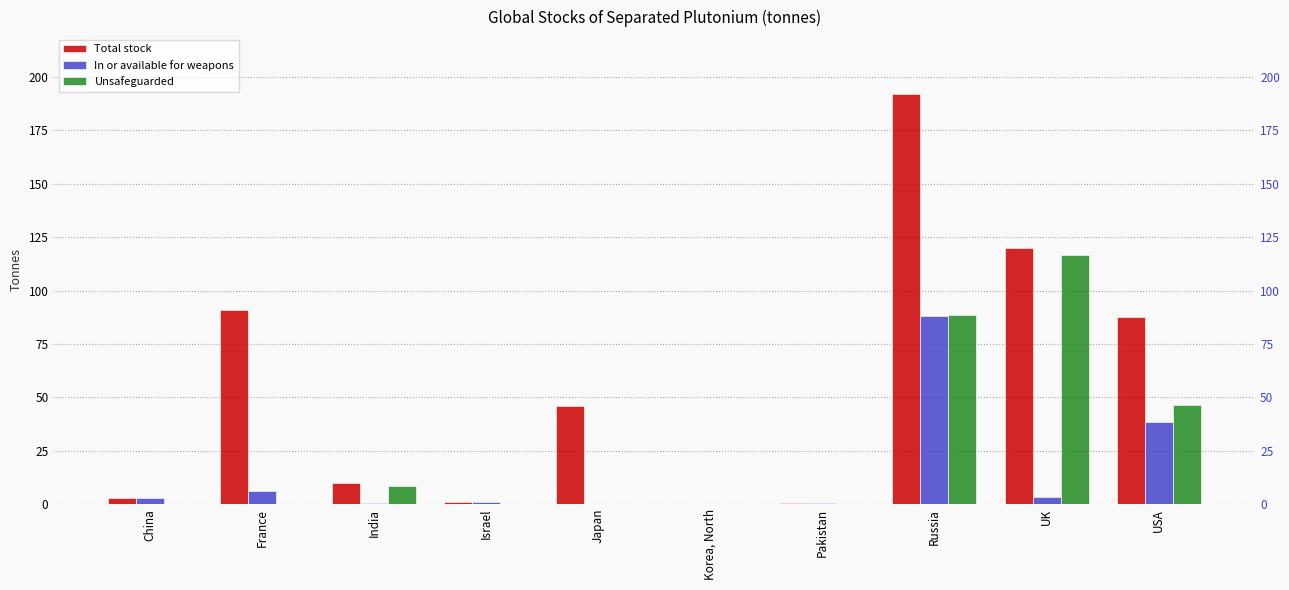

How many data points in In or available for weapons are above 2?

5